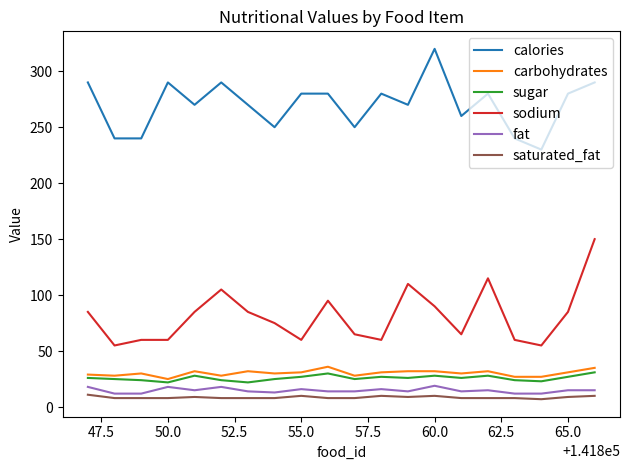

What is the maximum value for sugar?

31